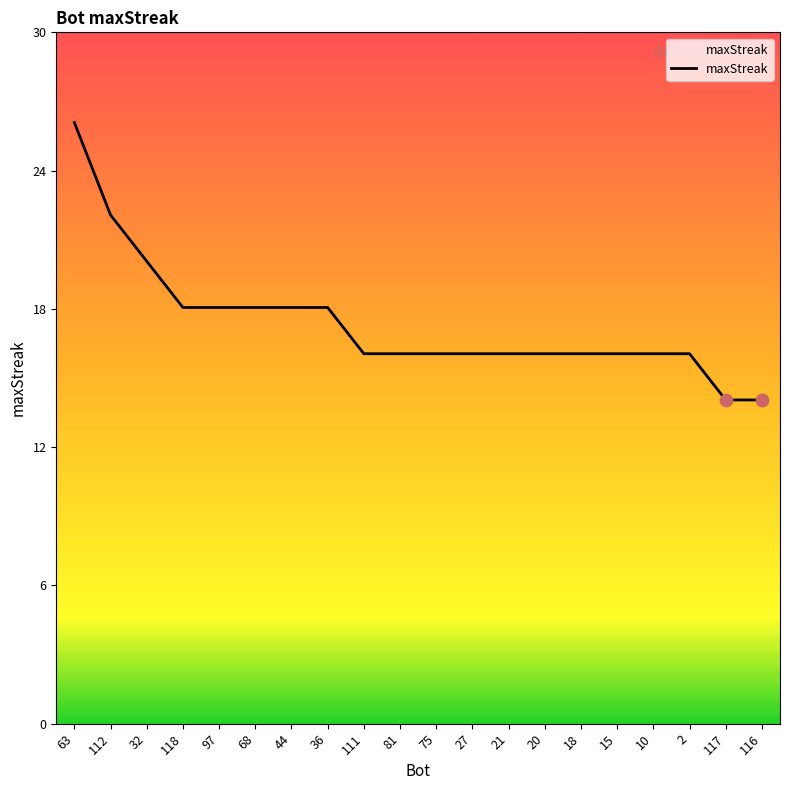

What is the change in value from 21 to 116?

-2